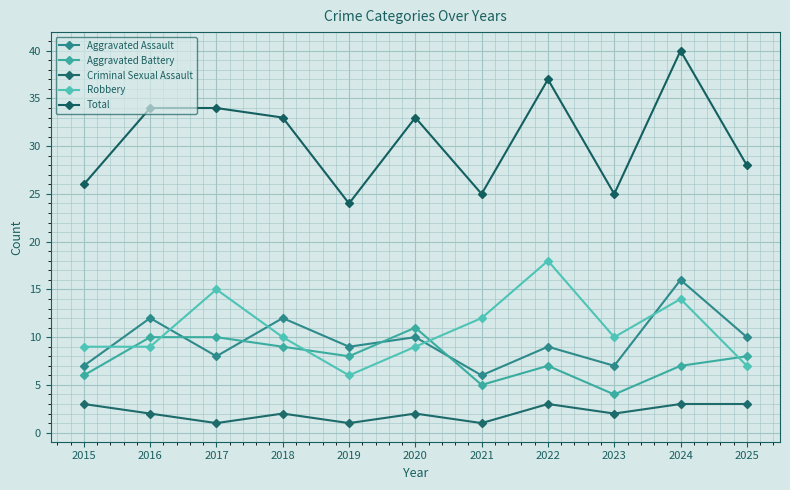

At which category is the sum across all series the highest?

2024